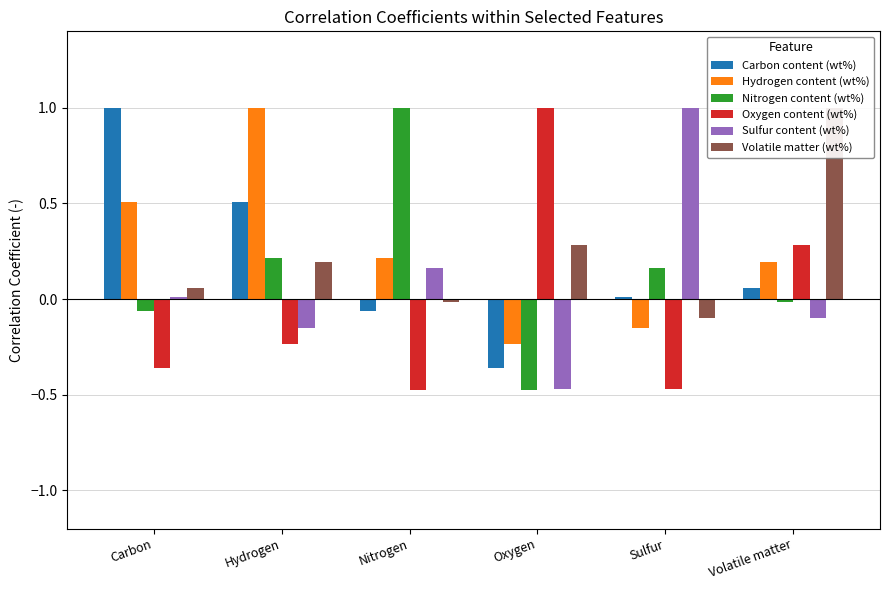

Reading left to right, what are all the values shown in this chart?

Carbon content (wt%): 1.0	0.5	-0.1	-0.4	0.0	0.1
Hydrogen content (wt%): 0.5	1.0	0.2	-0.2	-0.1	0.2
Nitrogen content (wt%): -0.1	0.2	1.0	-0.5	0.2	-0.0
Oxygen content (wt%): -0.4	-0.2	-0.5	1.0	-0.5	0.3
Sulfur content (wt%): 0.0	-0.1	0.2	-0.5	1.0	-0.1
Volatile matter (wt%): 0.1	0.2	-0.0	0.3	-0.1	1.0